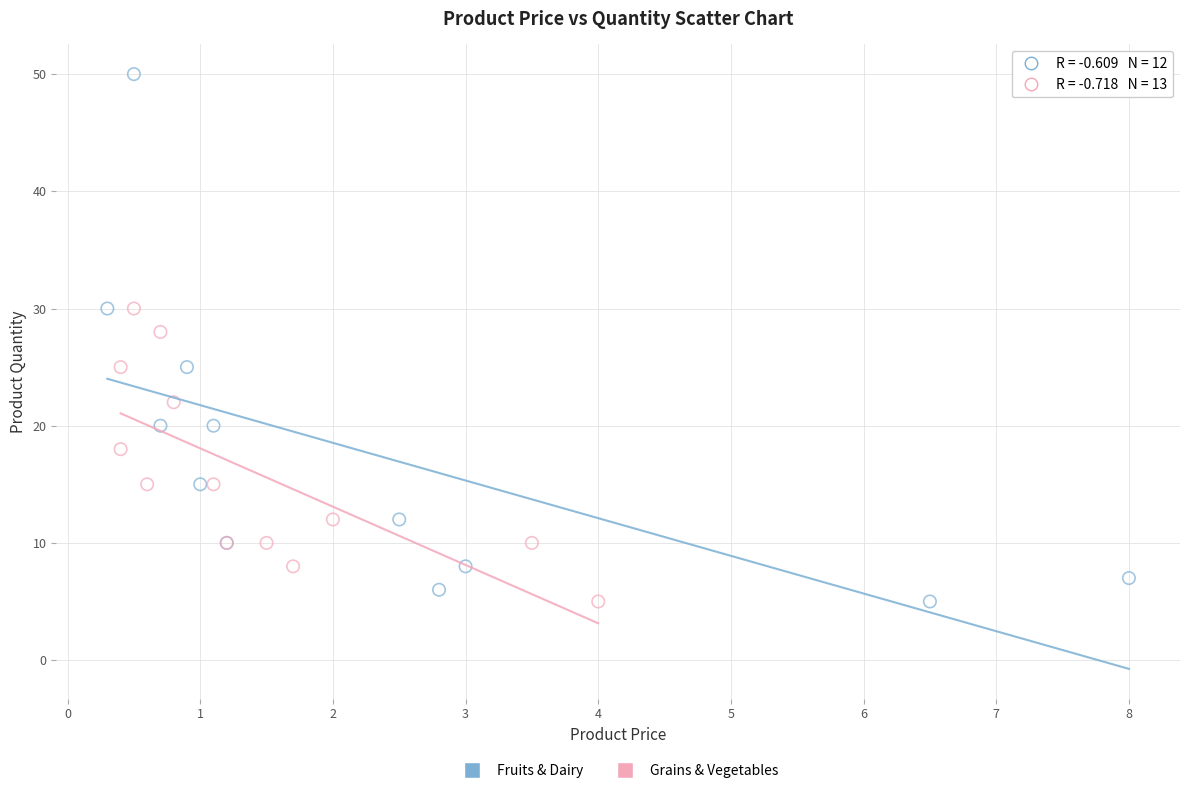

What are all the series names shown in the legend?

Fruits & Dairy, Grains & Vegetables